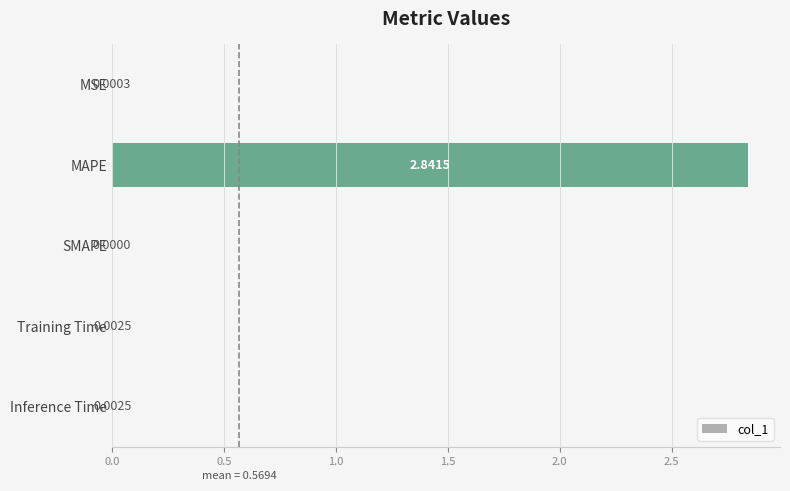

Which category has the highest value across all series?

MAPE